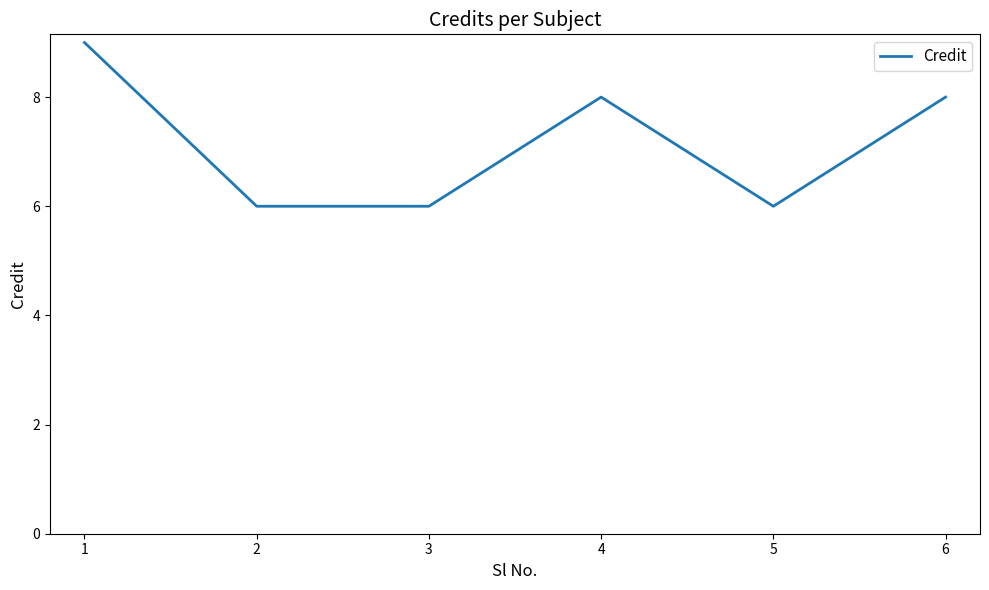

Is it true that the value at 3 is 6?

True